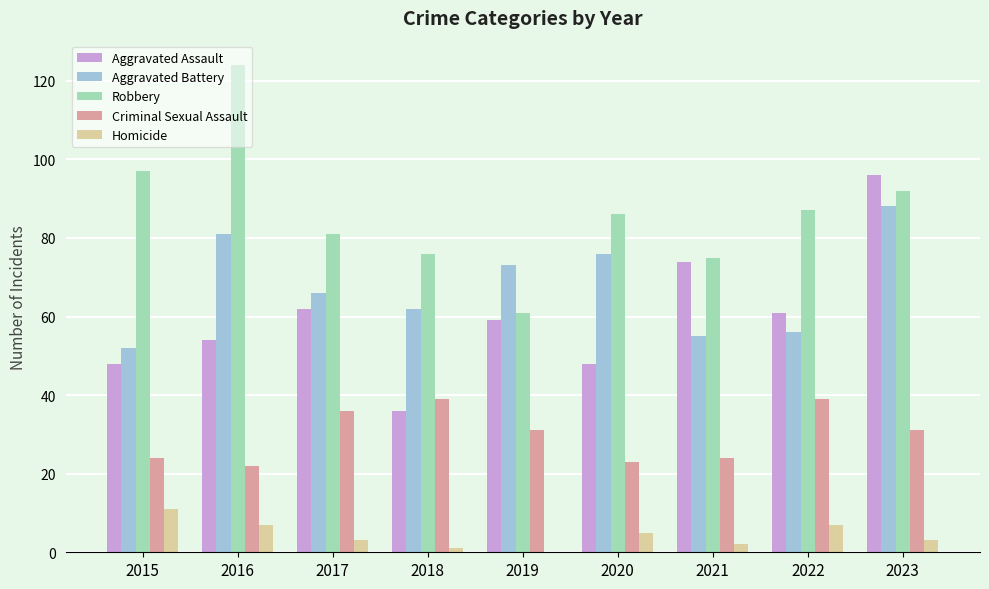

Which series has the widest spread of values?

Robbery